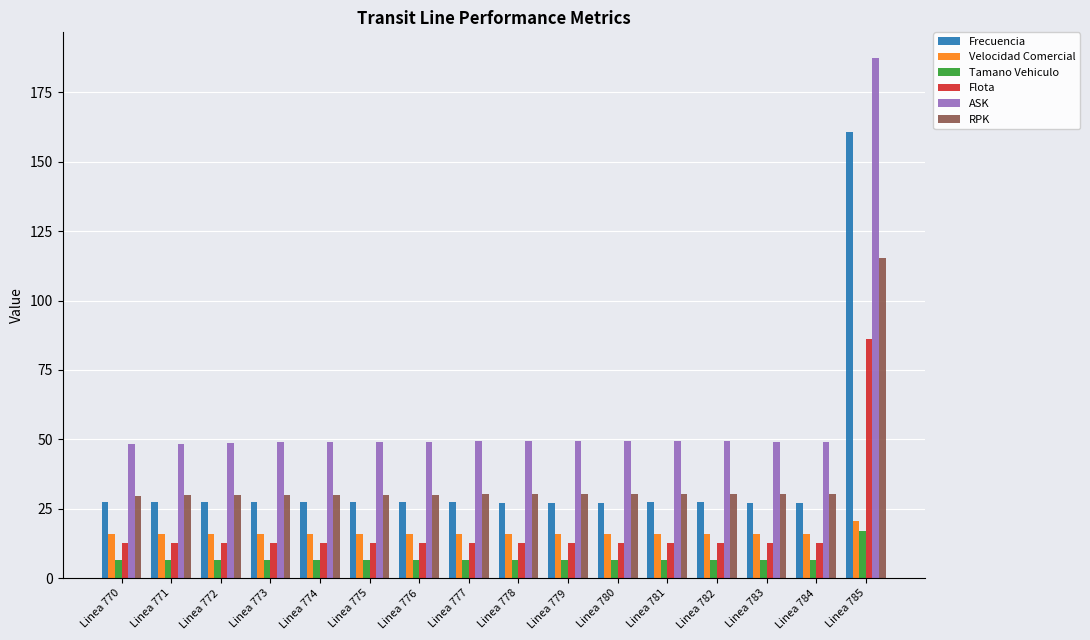

Which series has the widest spread of values?

ASK